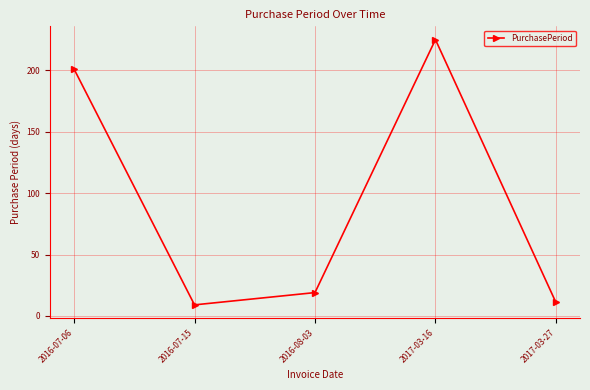

What position from the left is 2016-07-06?

1